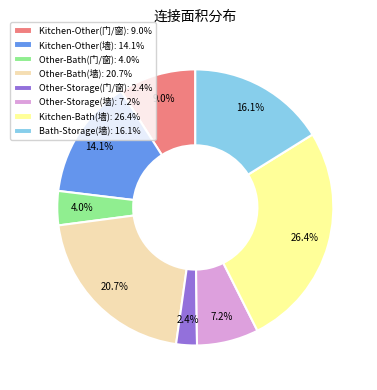

Approximately how many times larger is the value at Kitchen-Other(门/窗) compared to Kitchen-Other(墙)?

0.6